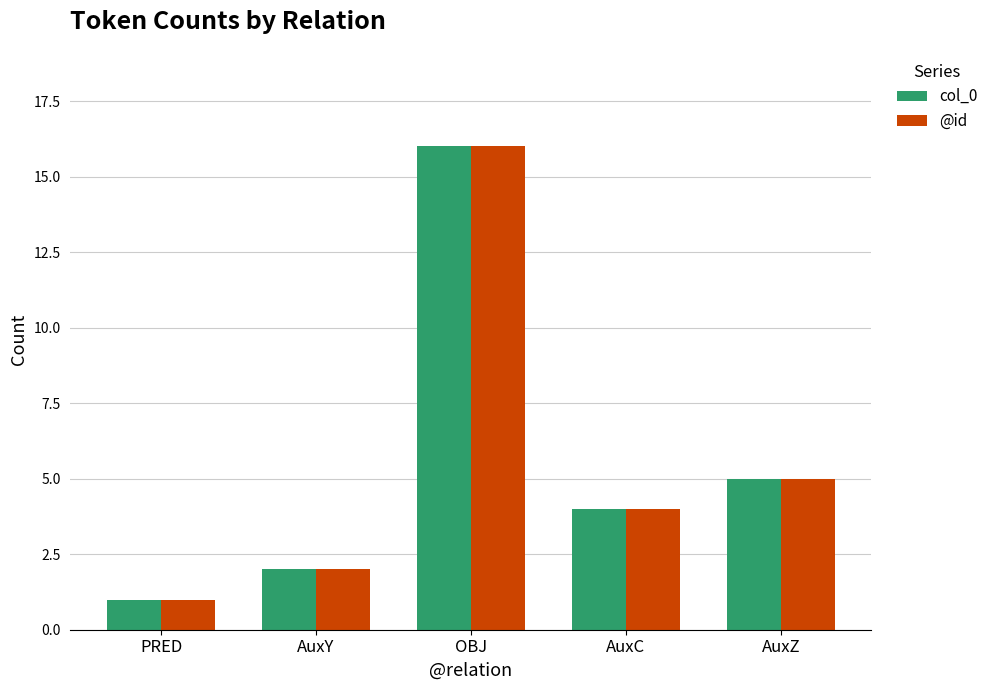

Reading left to right, transcribe all the data shown in this chart.

col_0: 1	2	16	4	5
@id: 1	2	16	4	5